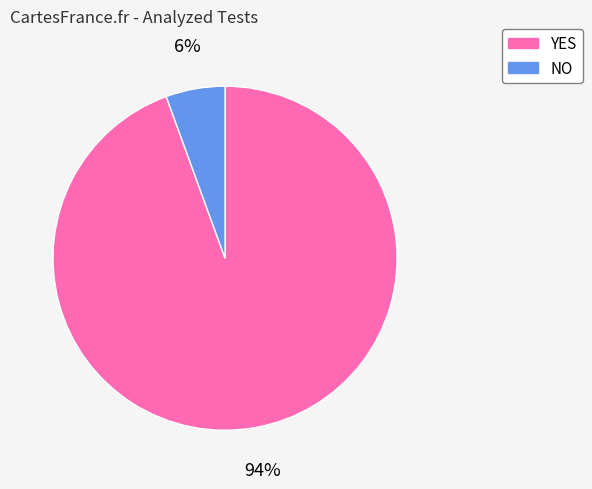

True or false: YES accounts for 94% of the total.

True